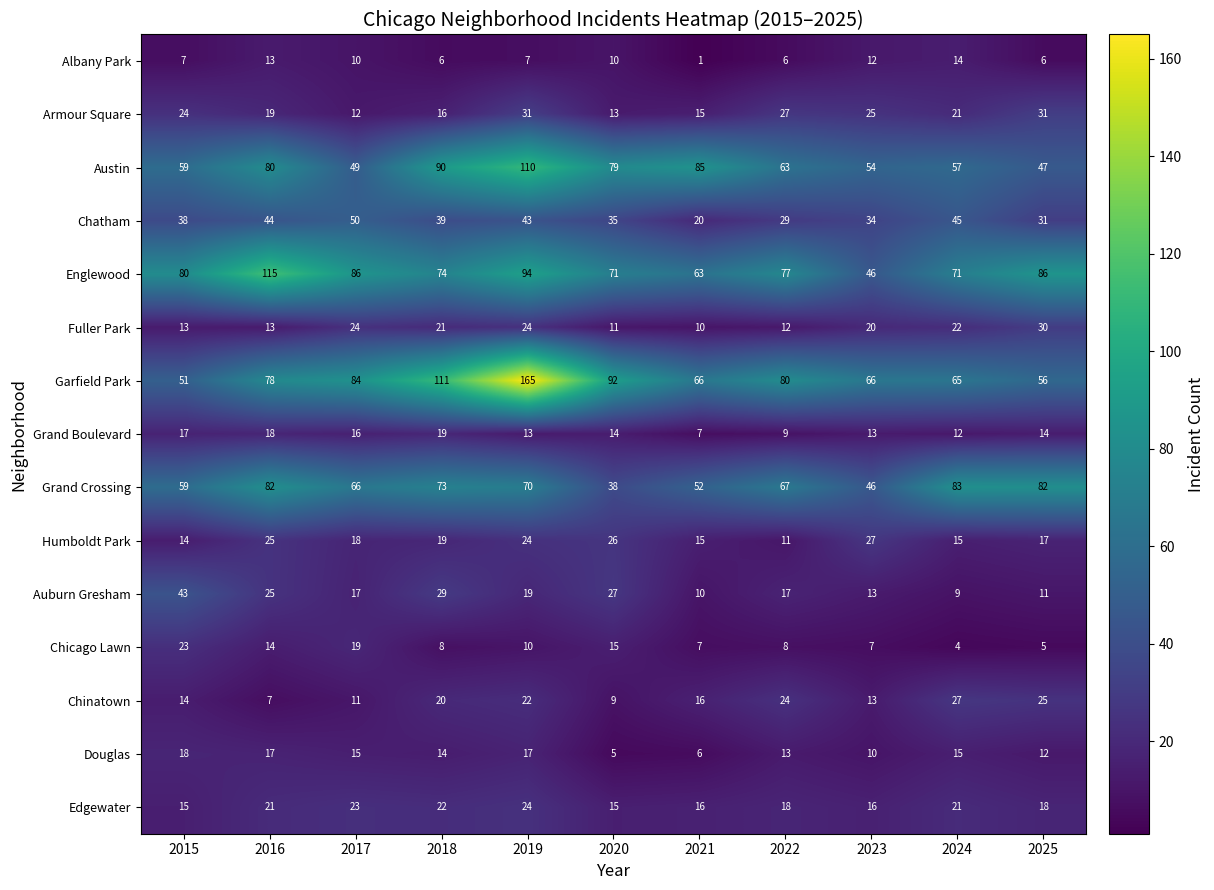

Which series changed the most between 2015 and 2016?

Englewood